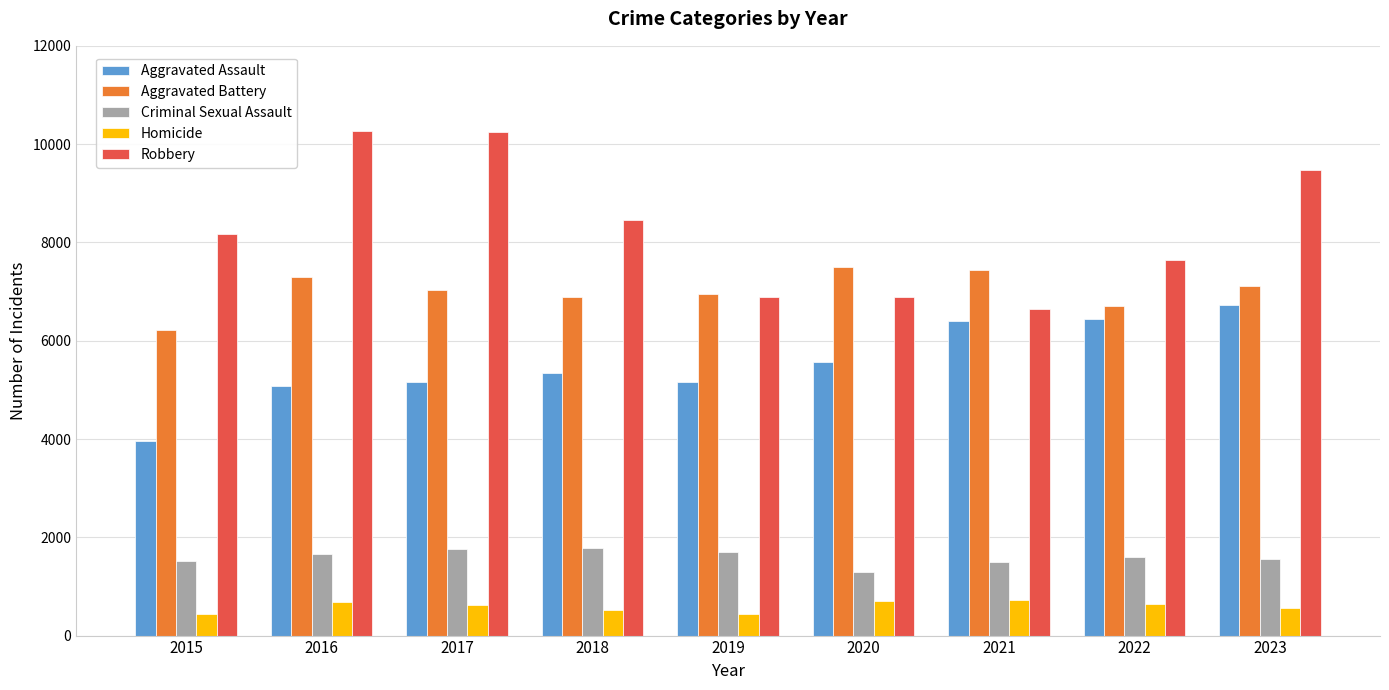

What is the sum of all Robbery values?

74640